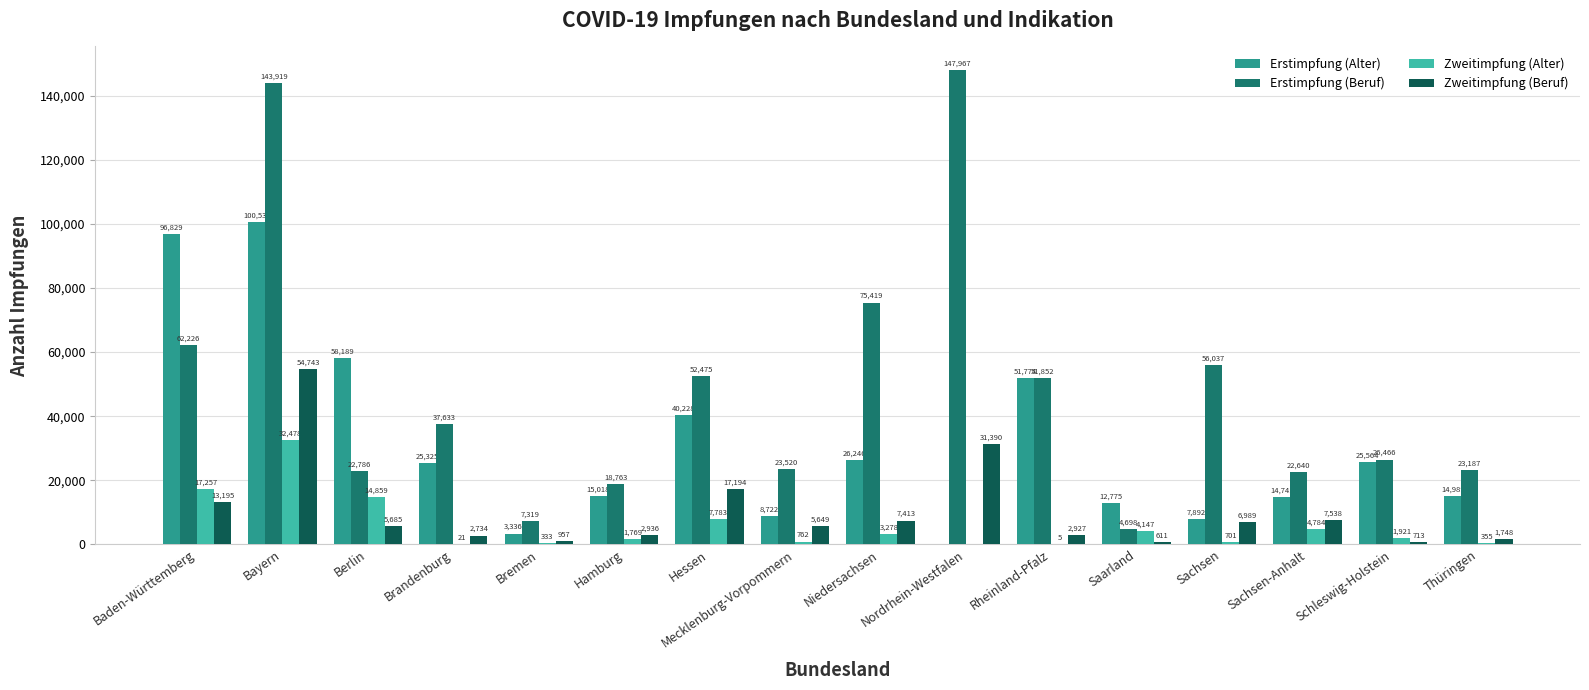

Reading left to right, transcribe all the data shown in this chart.

Erstimpfung (Alter): 96829	100537	58189	25325	3336	15018	40228	8722	26246	0	51774	12775	7892	14741	25564	14989
Erstimpfung (Beruf): 62226	143919	22786	37633	7319	18763	52475	23520	75419	147967	51852	4698	56037	22640	26466	23187
Zweitimpfung (Alter): 17257	32478	14859	21	333	1769	7783	762	3278	0	5	4147	701	4784	1921	355
Zweitimpfung (Beruf): 13195	54743	5685	2734	957	2936	17194	5649	7413	31390	2927	611	6989	7538	713	1748